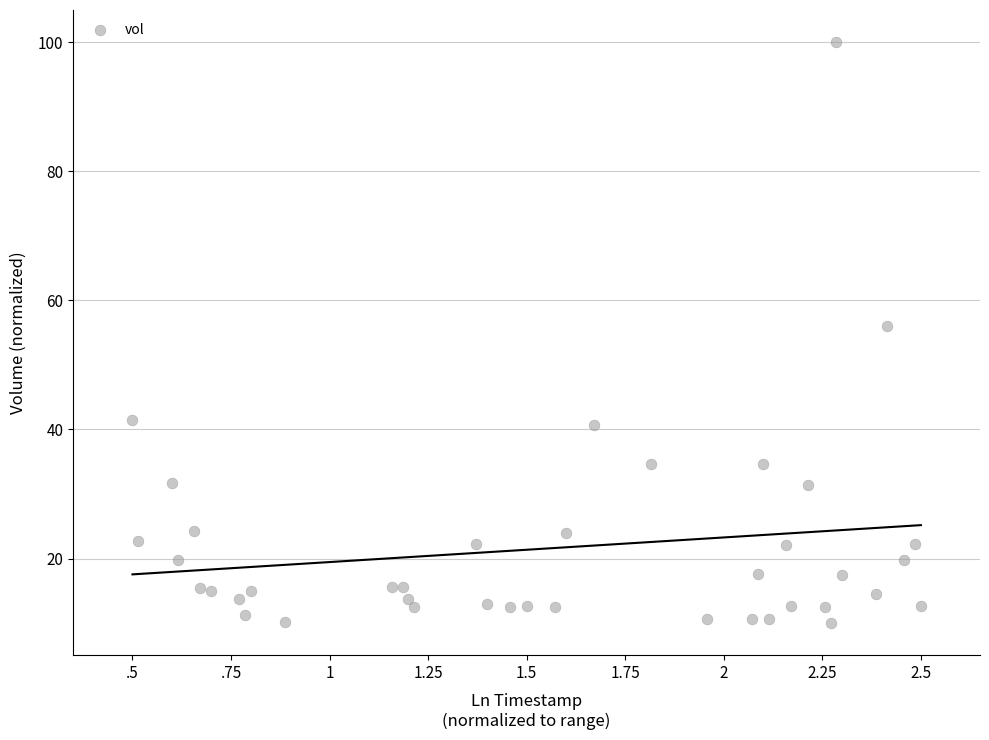

What Y value in the scatter plot is closest to 55?

56.0